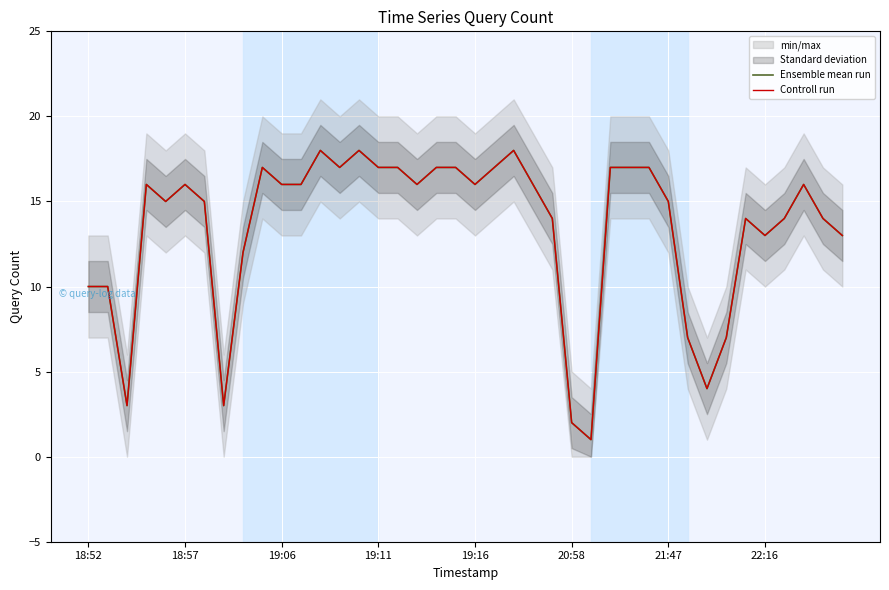

True or false: Ensemble mean run and Controll run cross at least once.

False